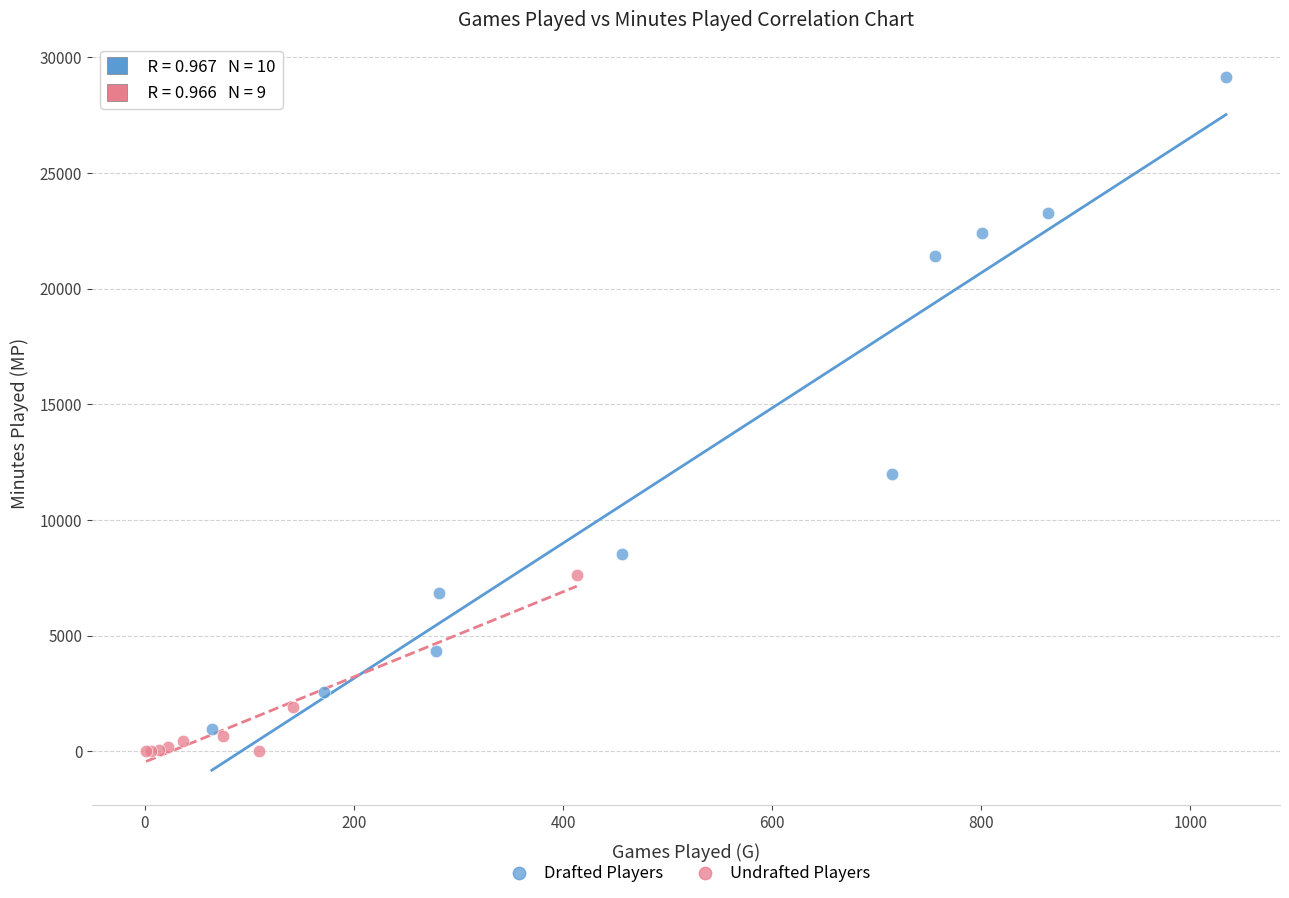

Which series reaches the maximum Y coordinate?

Drafted Players